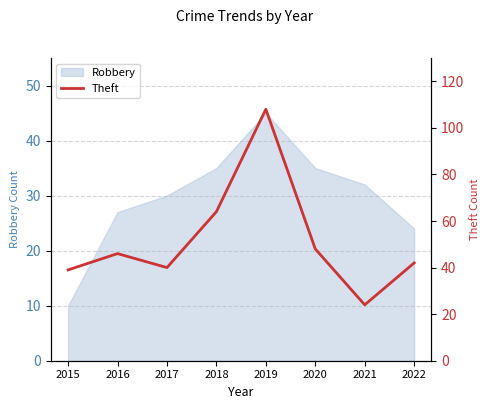

Count the number of values greater than 46.

3